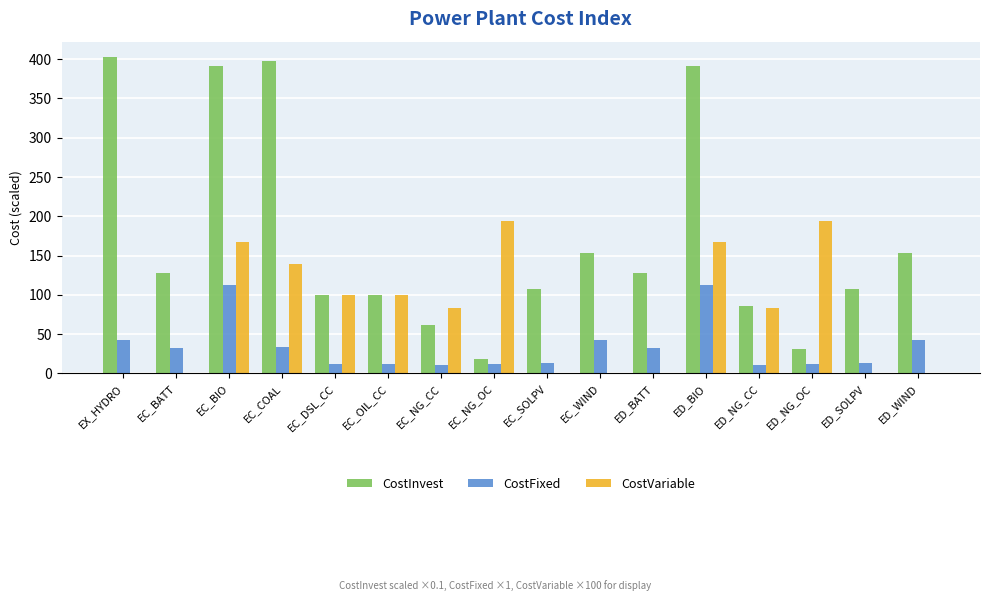

How many groups of bars are there?

16